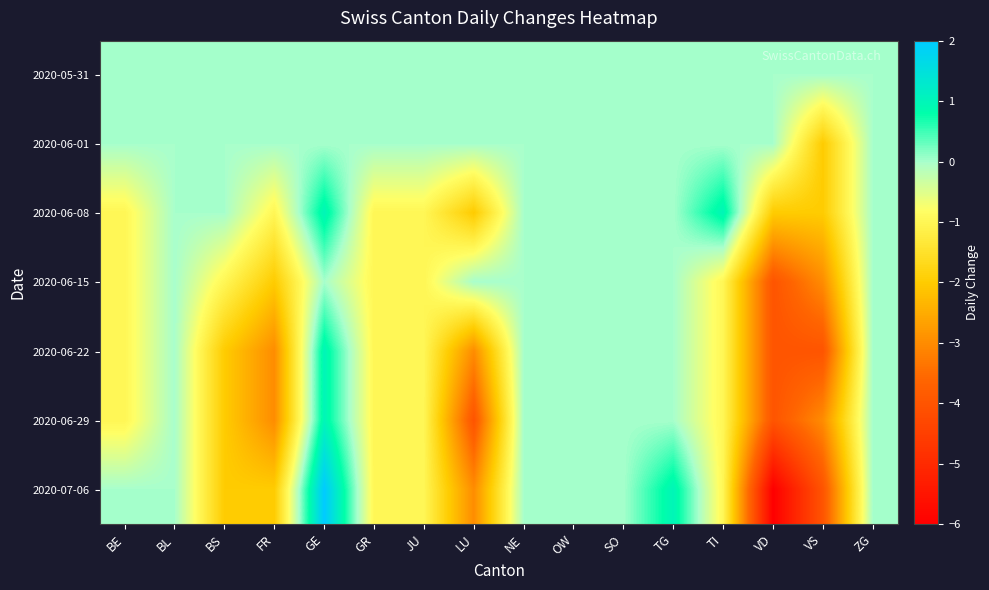

At which category is the sum across all series the highest?

GE